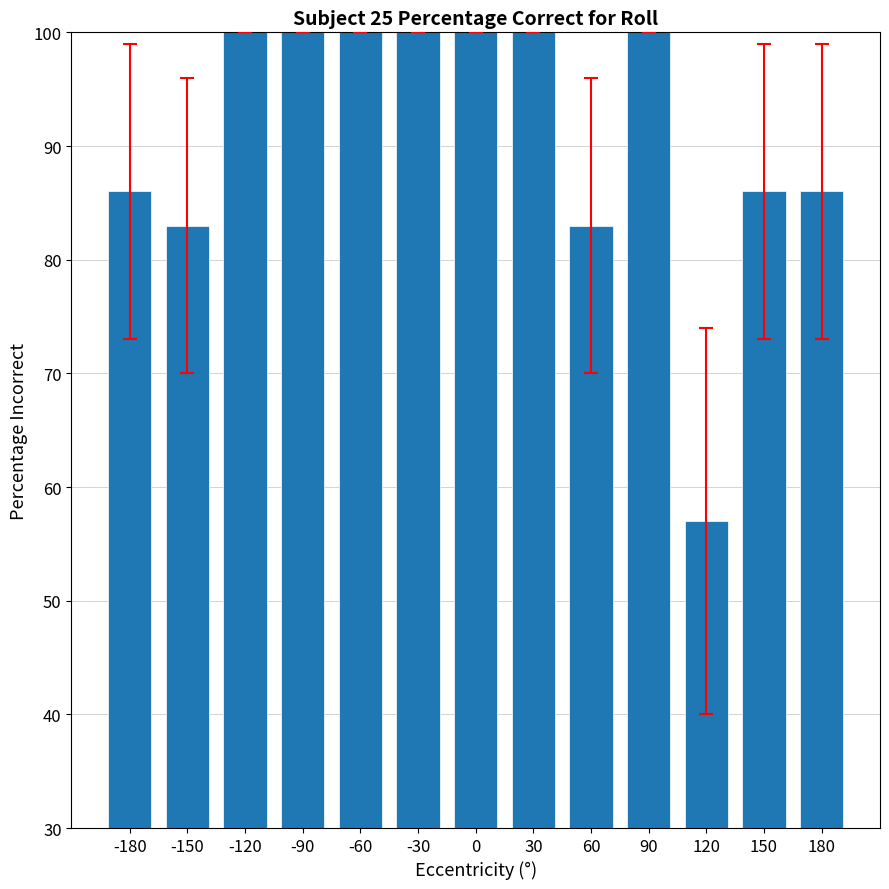

What is the smallest value displayed?

57